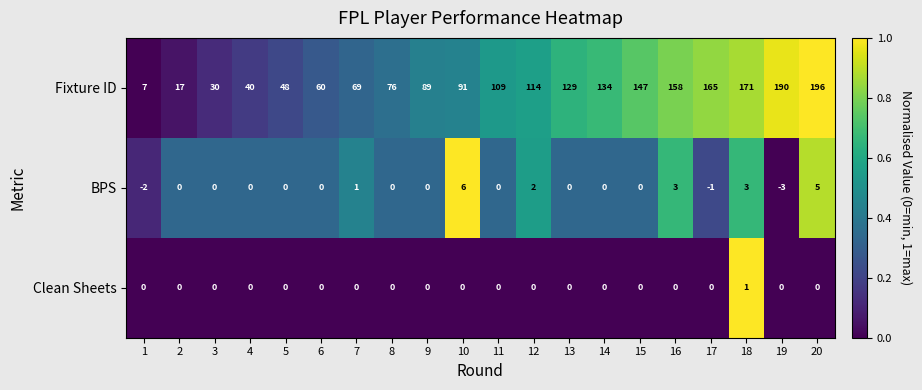

List the series in order of their peak value, highest first.

Fixture ID, BPS, Clean Sheets